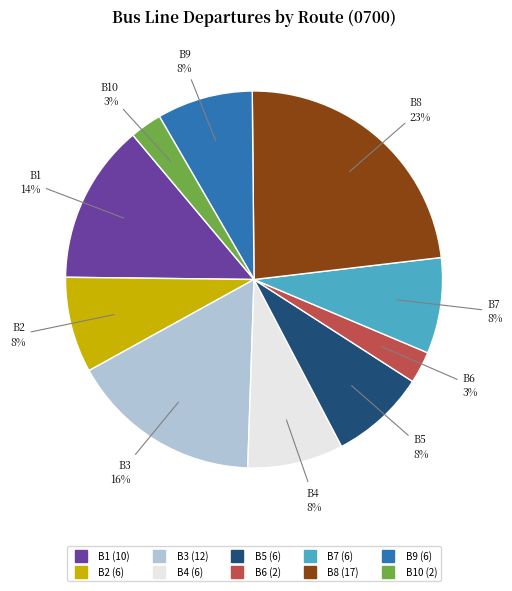

Is there any slice that represents more than half of the pie?

No